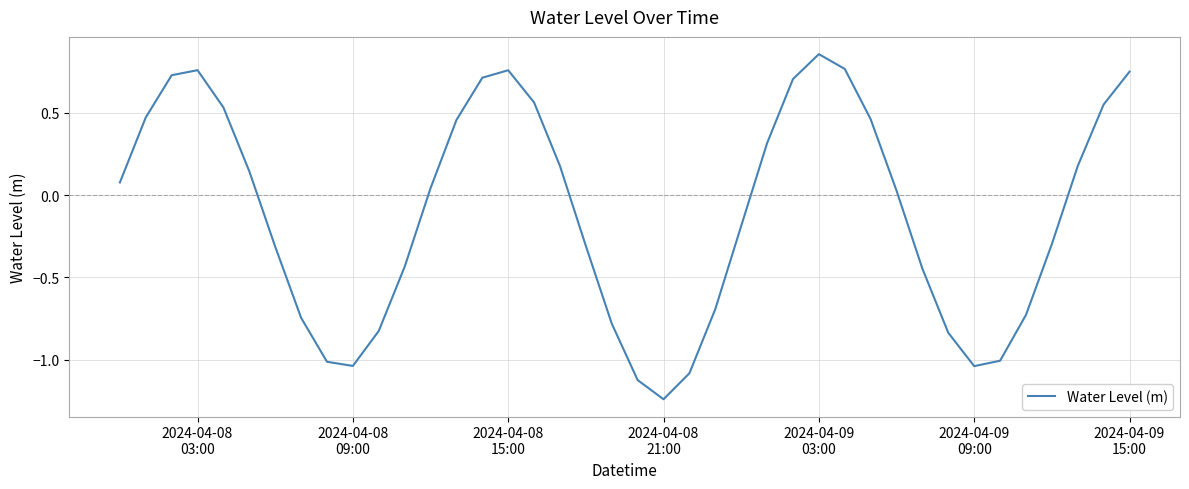

What is the sum of all values?

-4.1